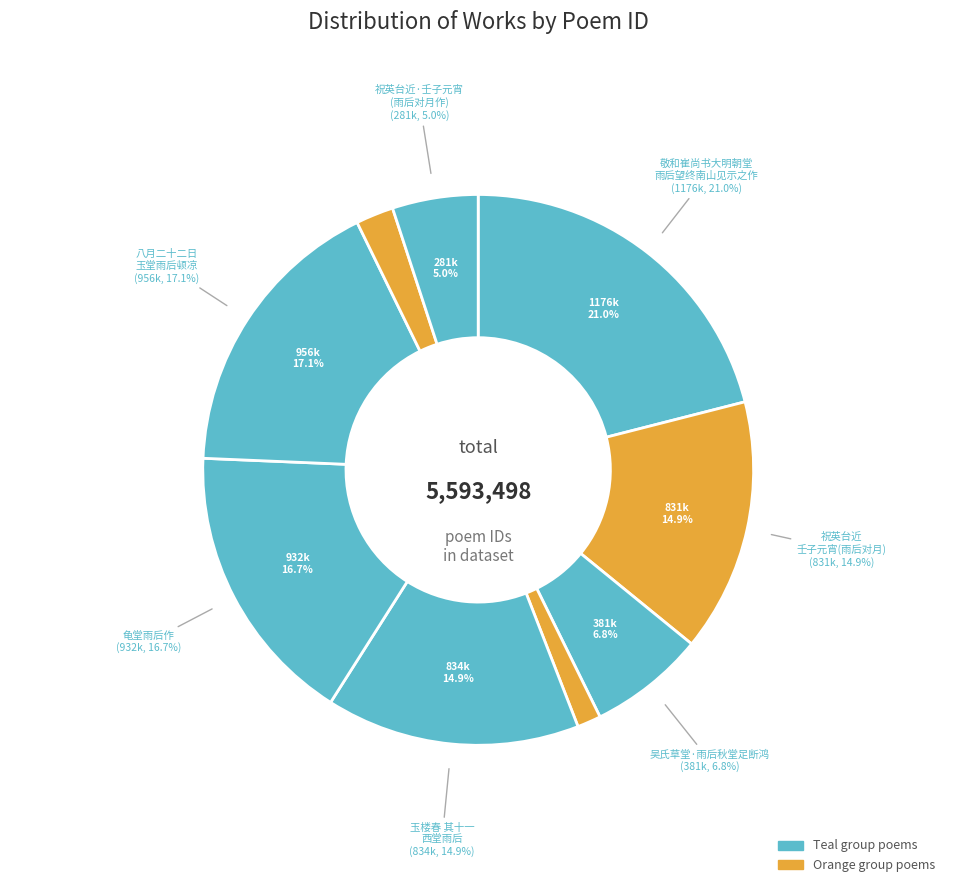

Which category has the biggest portion of the pie?

敬和崔尚书大明朝堂雨后望终南山见示之作